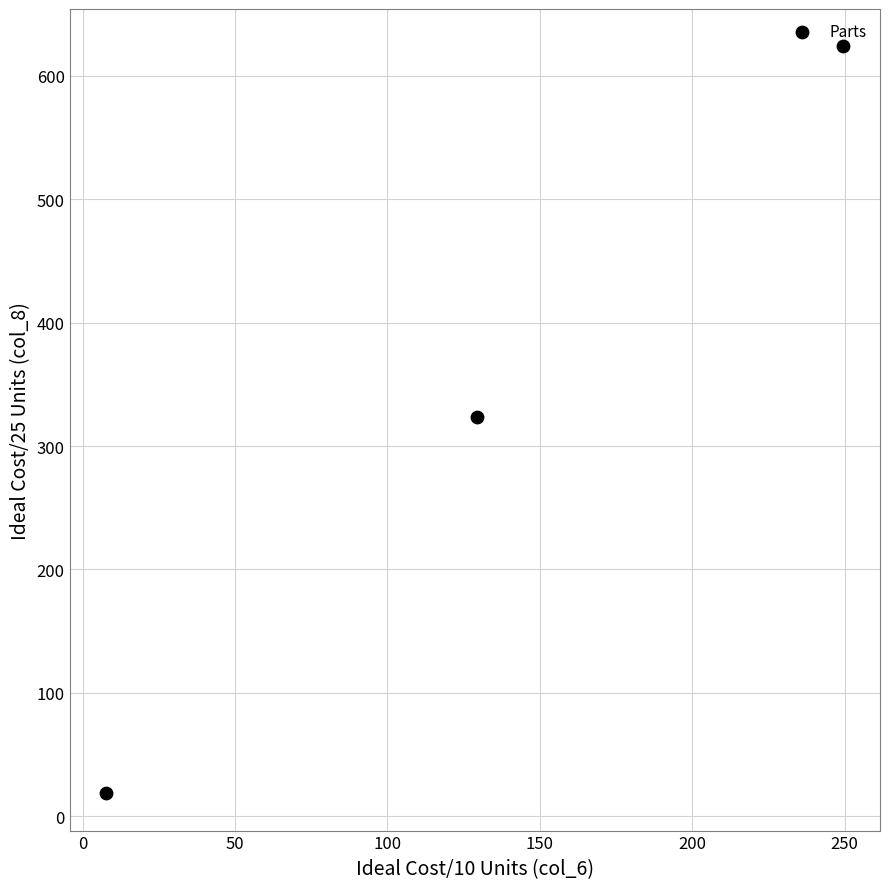

What is the range of Y values (max minus min)?

605.0